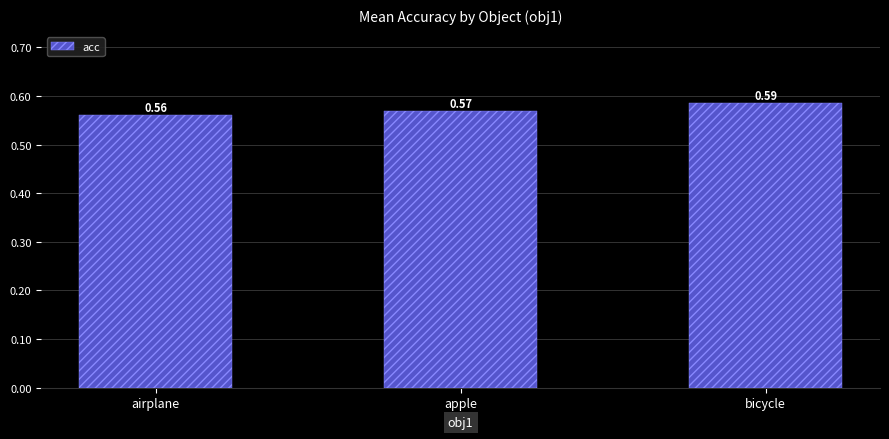

How many bars are there in total?

3